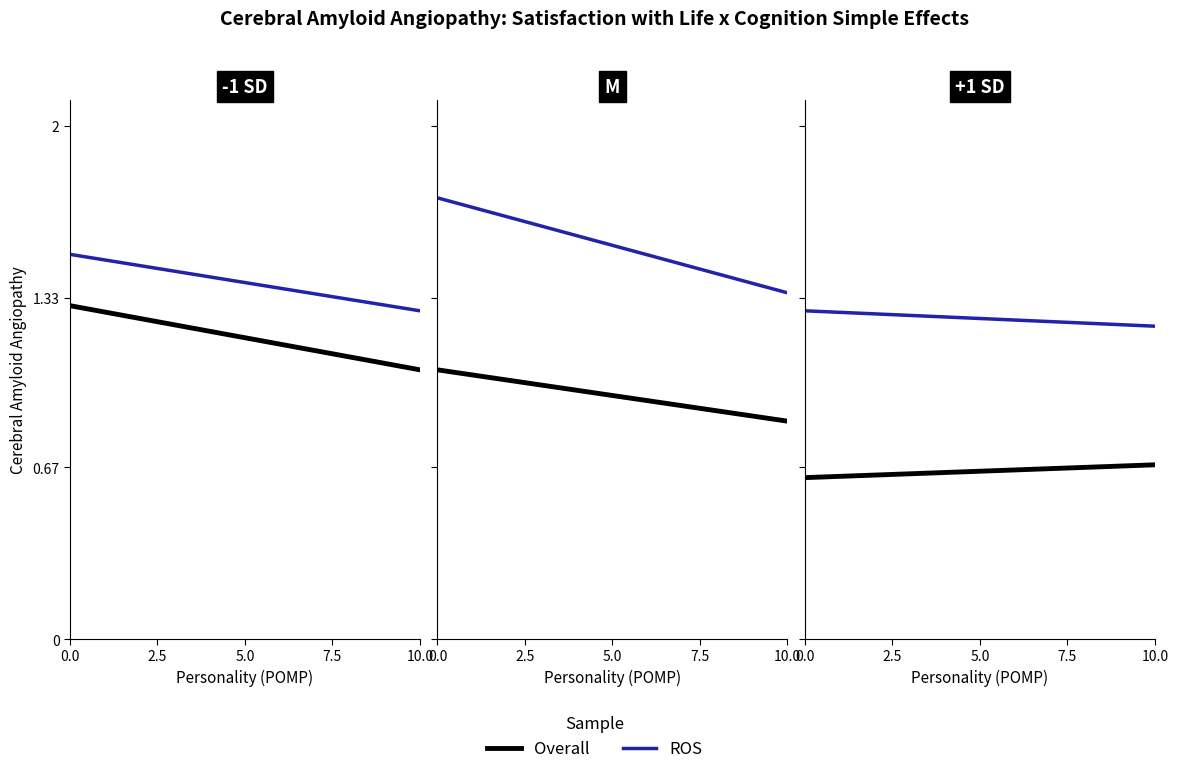

What is the sum of the ROS values at 10.0 and 0.0?

2.5